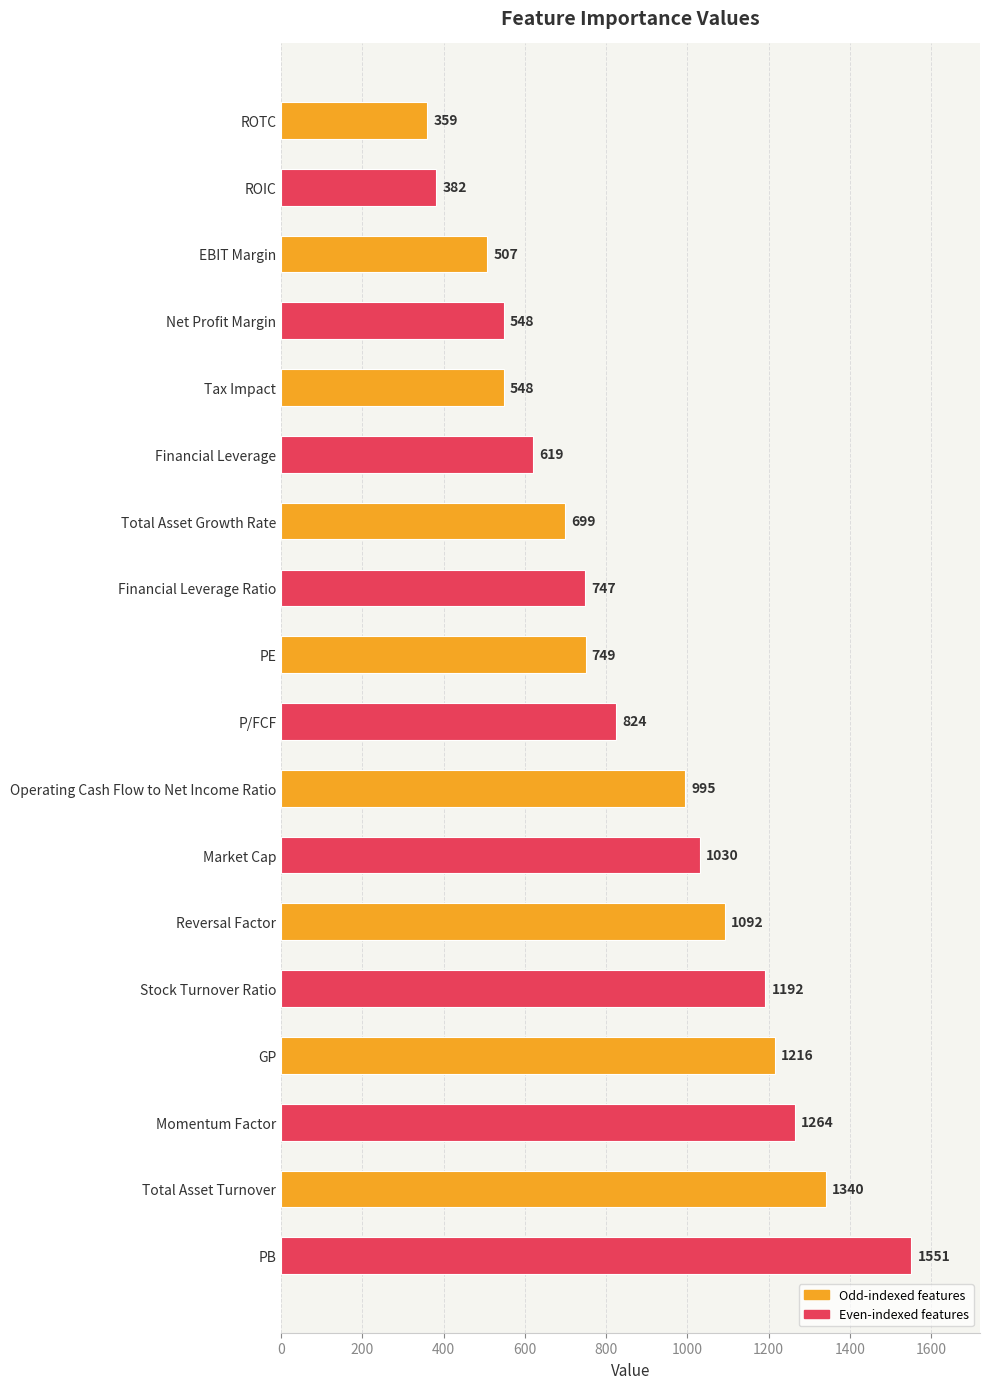

What is the change in value from Financial Leverage Ratio to PE?

+2